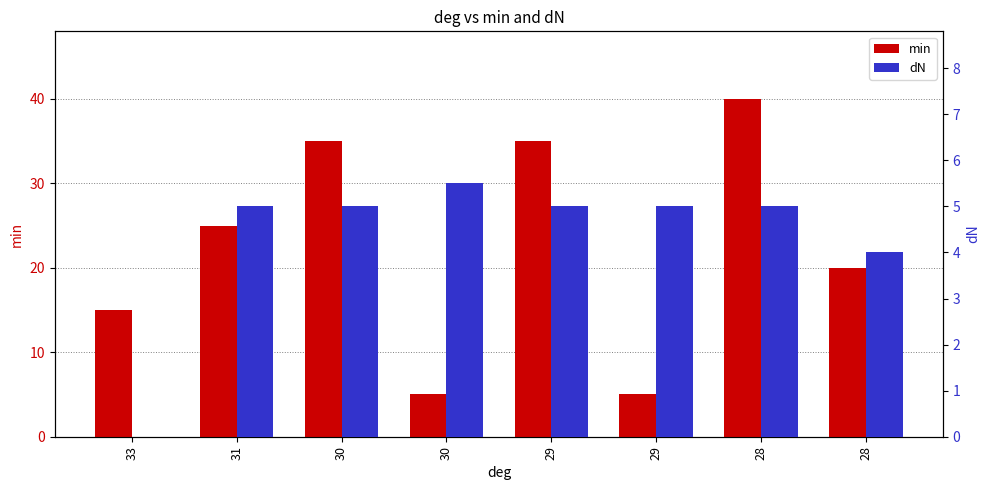

List the series in order of their peak value, lowest first.

dN, min